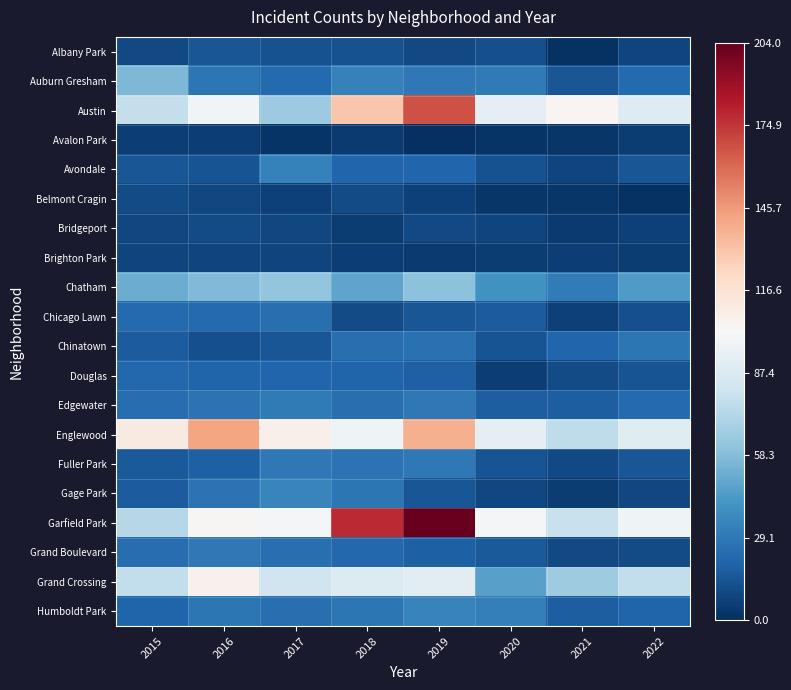

What is the greatest value displayed?

204